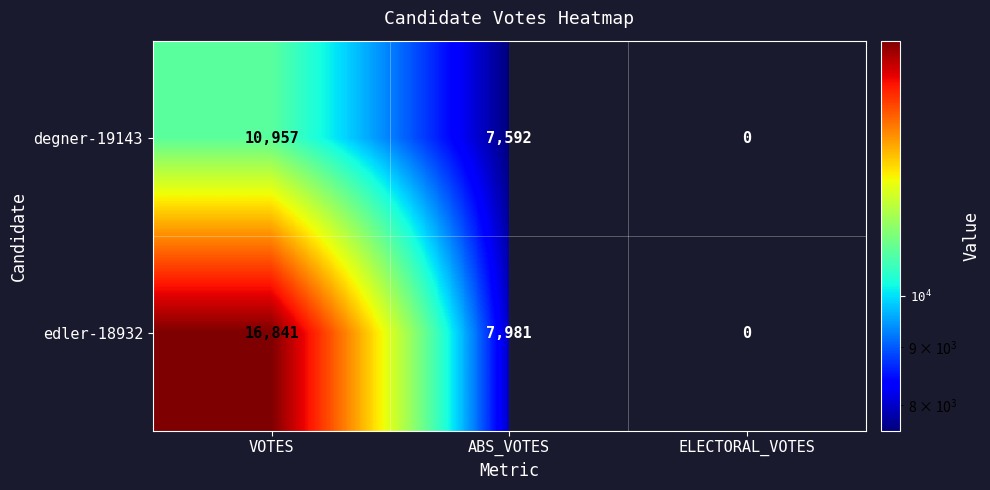

Count the number of categories in the chart.

3